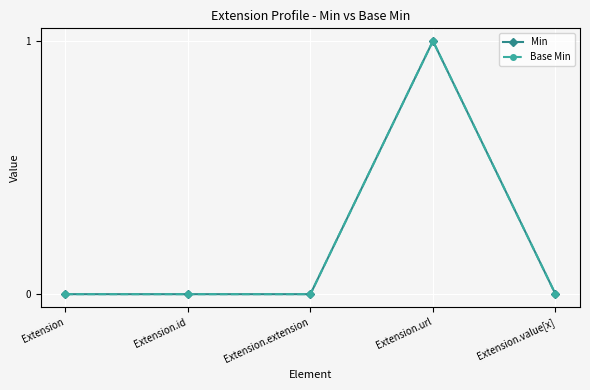

What is the sum of all Base Min values?

1